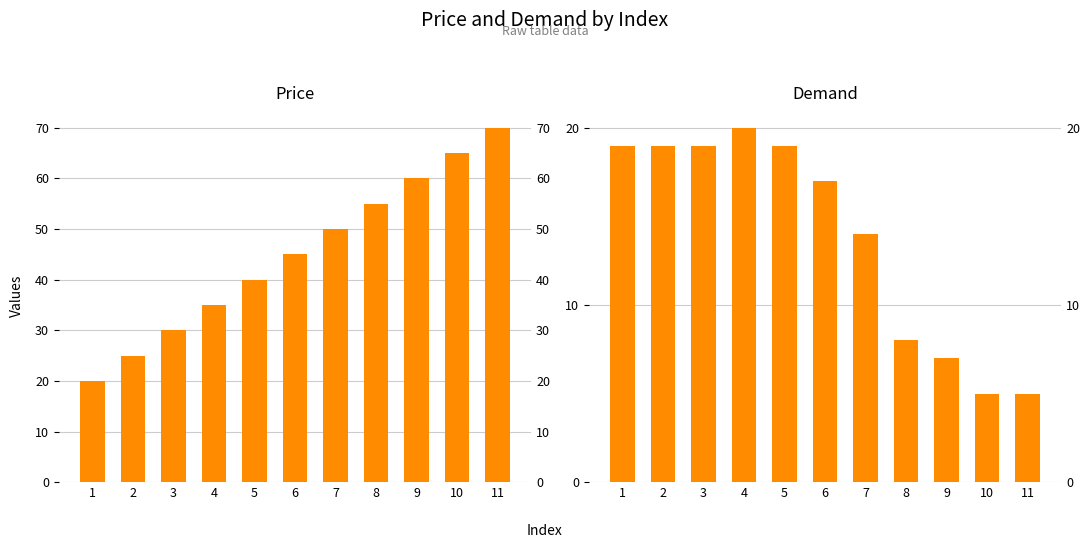

Which has a higher value, 2 or 7?

7